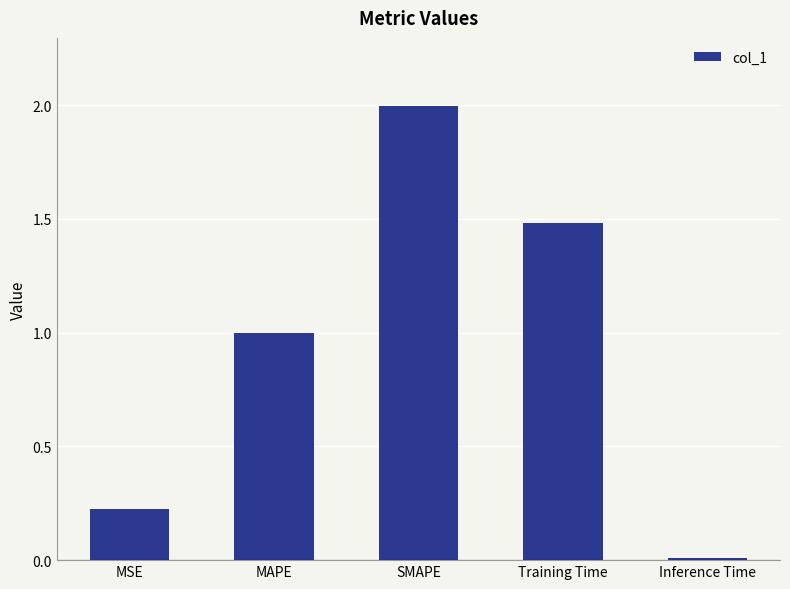

List the labels in order of value, largest first.

SMAPE, Training Time, MAPE, MSE, Inference Time